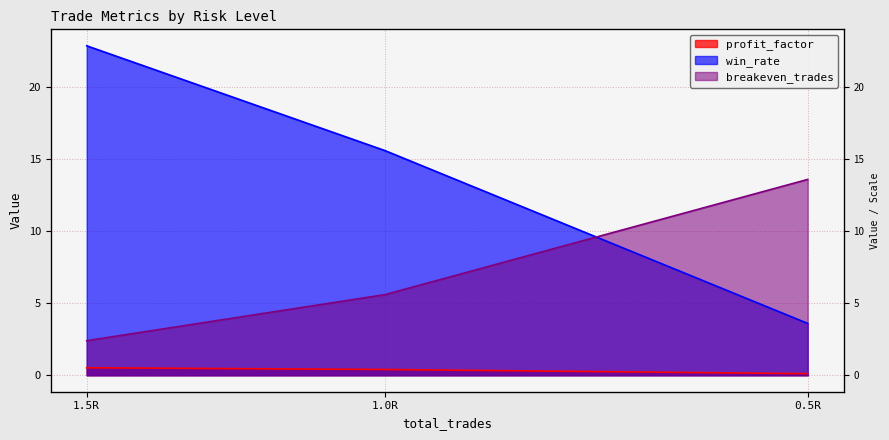

Rank the series by their average value, from lowest to highest.

profit_factor, breakeven_trades, win_rate